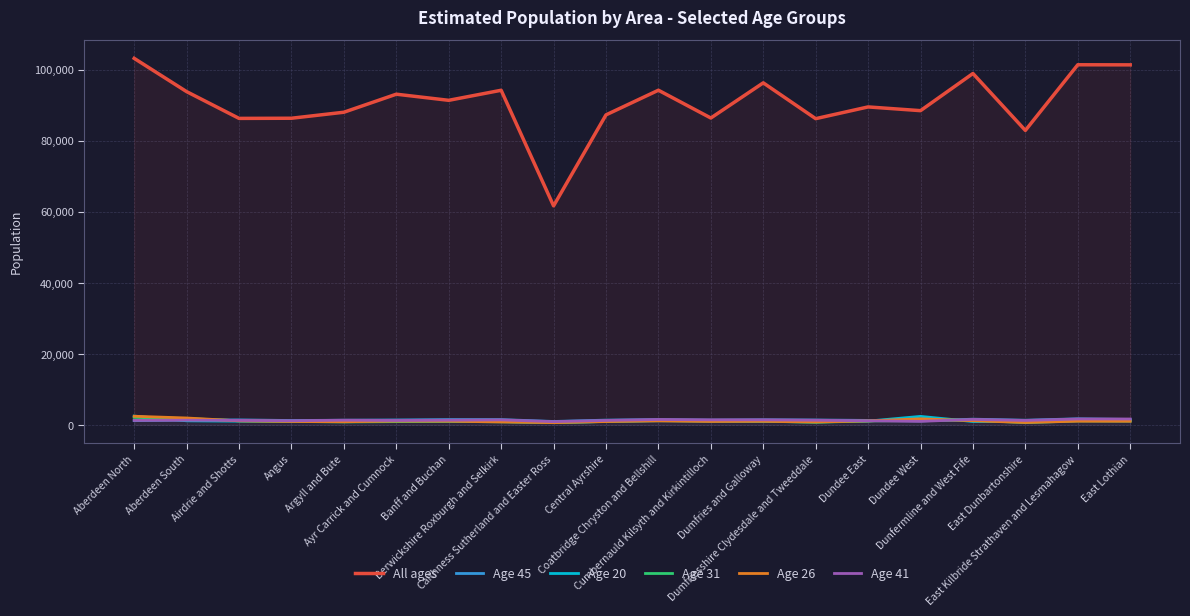

Reading right to left, list all the values displayed in this chart.

All ages: 101390	101416	82927	98961	88492	89542	86239	96325	86421	94247	87303	61679	94234	91403	93128	88050	86356	86313	93850	103218
Age 45: 1528	1710	1314	1606	1108	1258	1377	1432	1349	1494	1343	960	1485	1492	1388	1315	1228	1406	1341	1191
Age 20: 1257	1242	958	942	2391	1058	860	982	1099	1159	971	621	955	1078	1090	977	1025	1044	1145	2478
Age 31: 1058	1111	625	1337	1238	1106	727	1032	1048	1246	962	652	860	976	914	831	968	1148	1778	2105
Age 26: 1021	1040	674	1165	1709	1114	812	1000	963	1120	933	627	824	1038	1062	878	956	1136	1939	2428
Age 41: 1658	1657	1242	1541	992	1149	1307	1424	1416	1512	1247	911	1405	1325	1245	1315	1167	1267	1315	1267